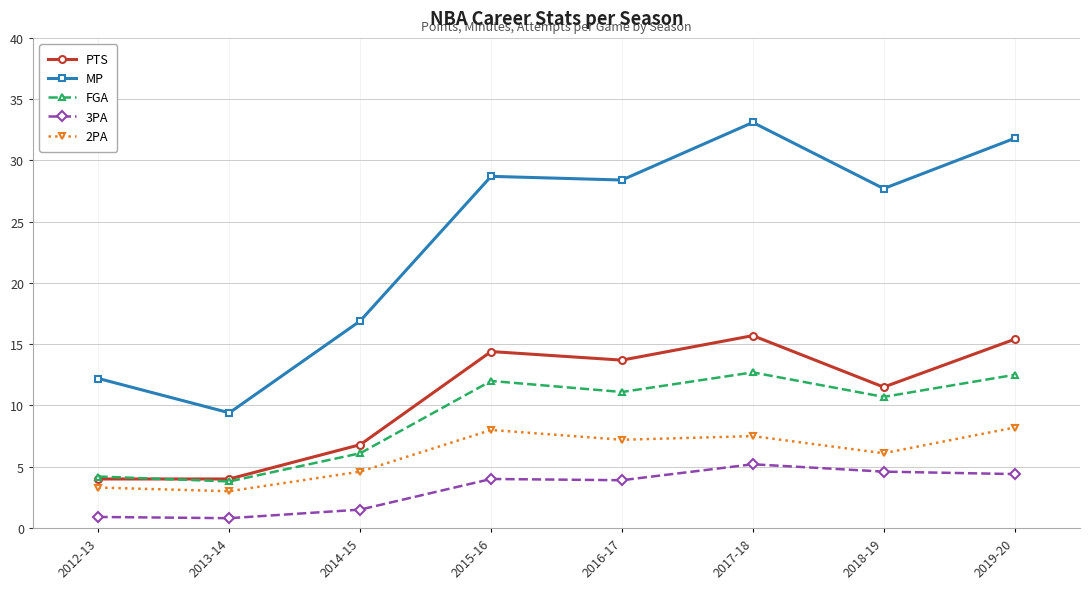

Which series has the largest range (max minus min)?

MP